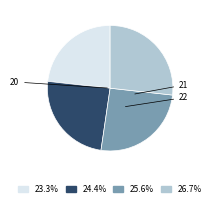

Is there any slice that represents more than half of the pie?

No